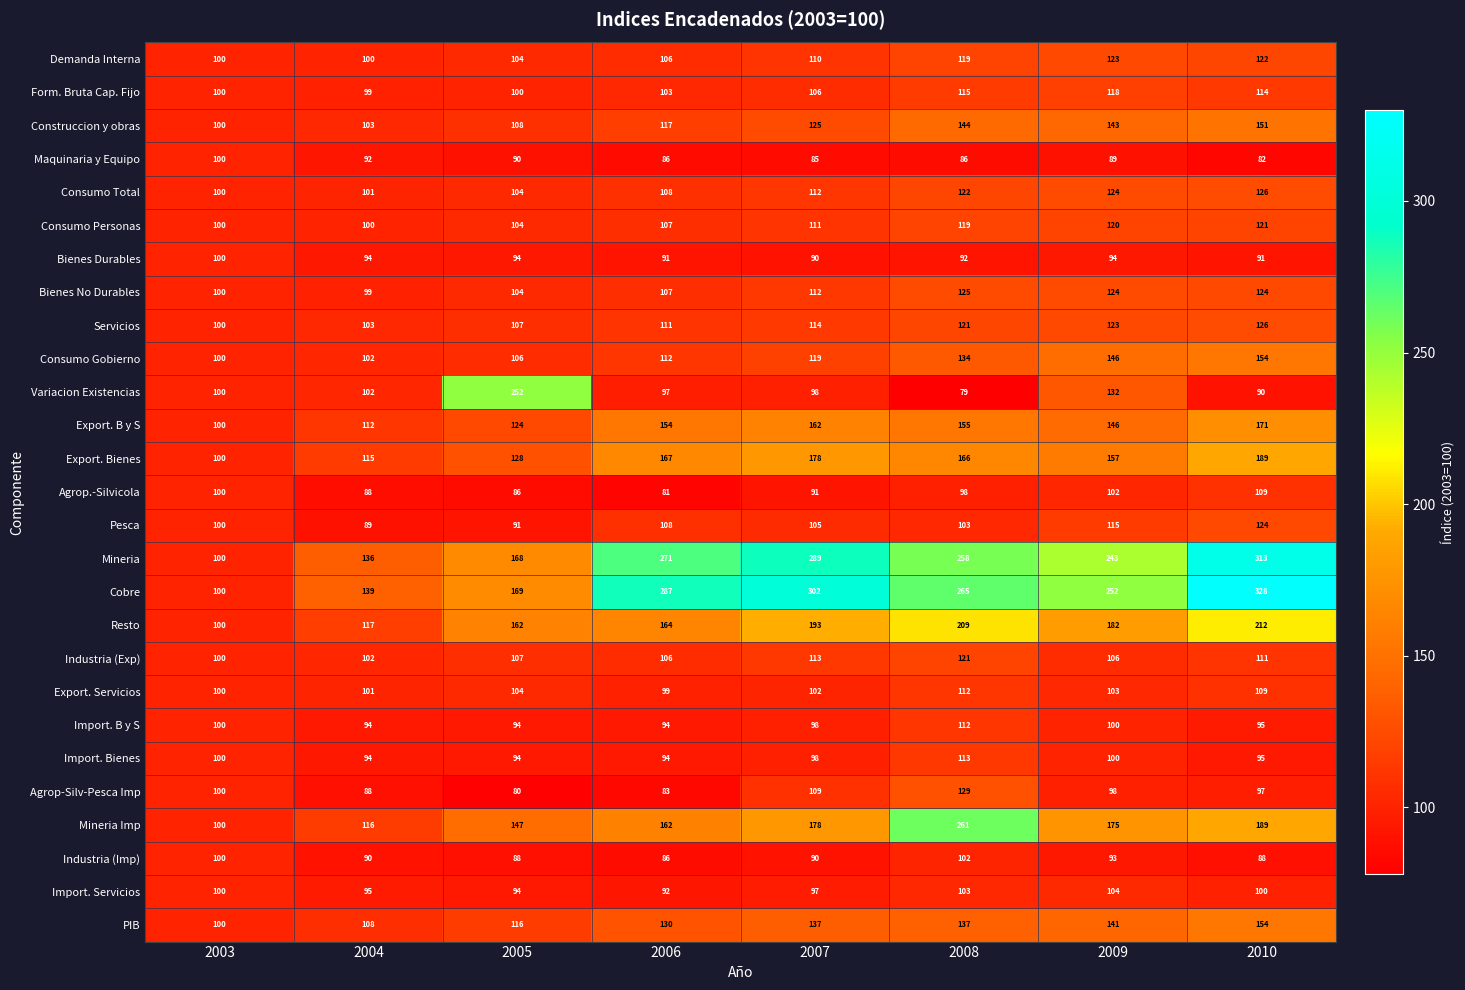

What value does the Import. Servicios series have at 2010?

100